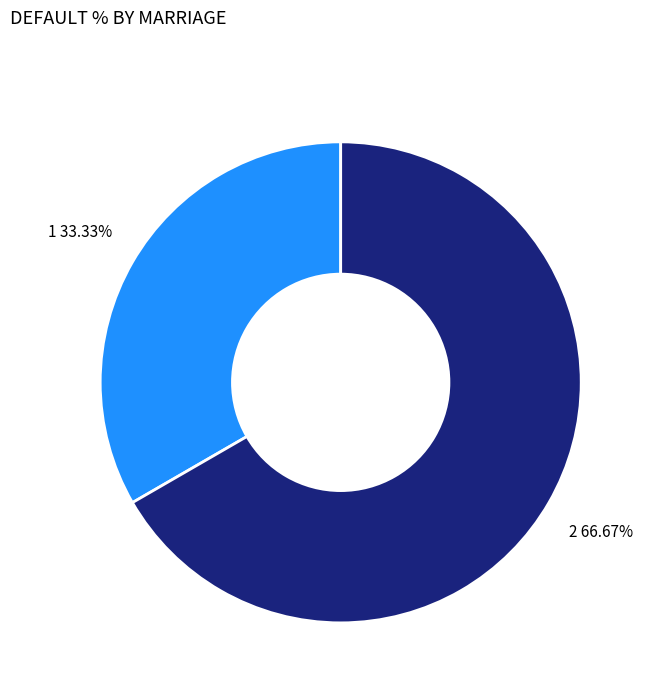

To the nearest percent, what is the difference between the 2 and 1 slice percentages?

33%